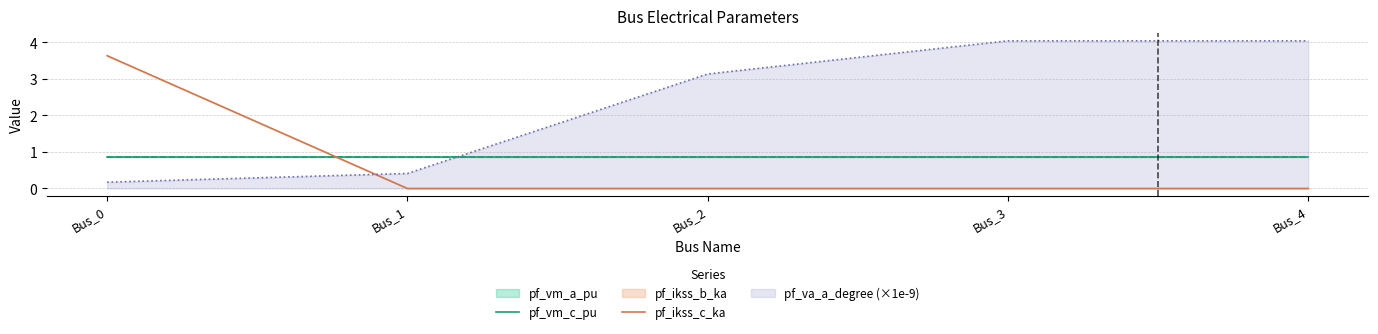

List the labels in order of pf_vm_c_pu value, largest first.

Bus_3, Bus_4, Bus_2, Bus_1, Bus_0